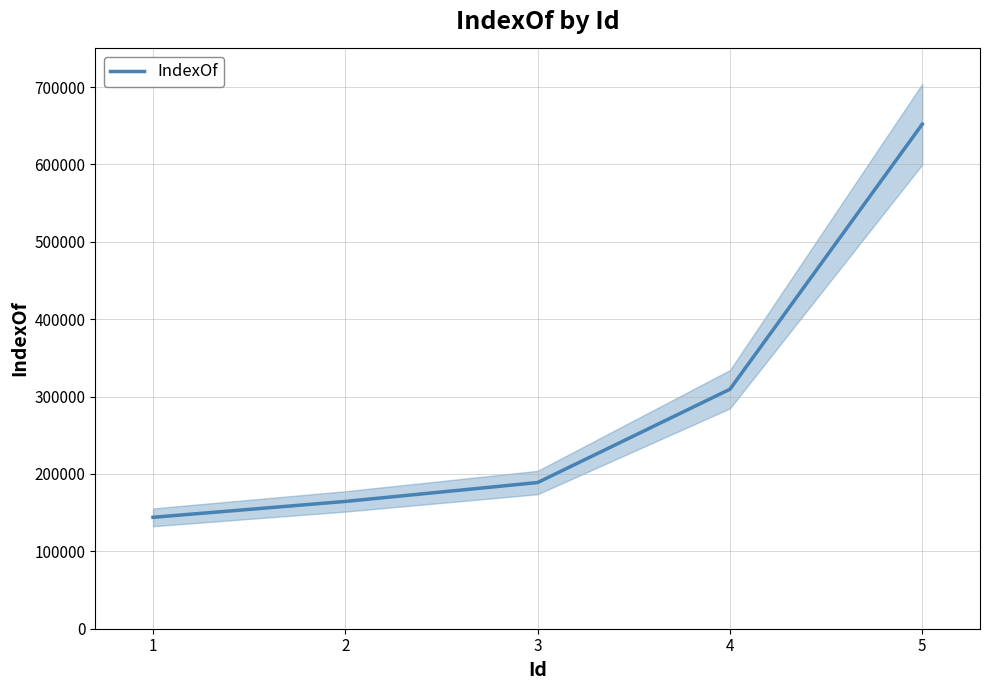

What is the lowest value of the IndexOf series?

143960